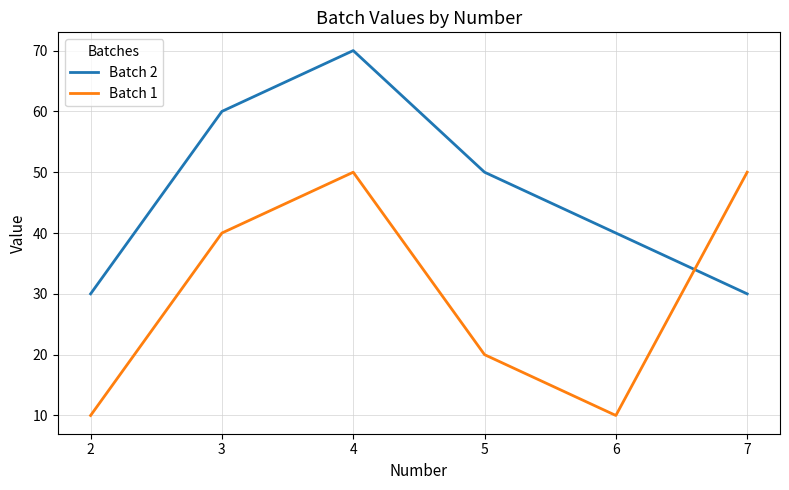

The Batch 1 series shows 75 at 4. True or false?

False